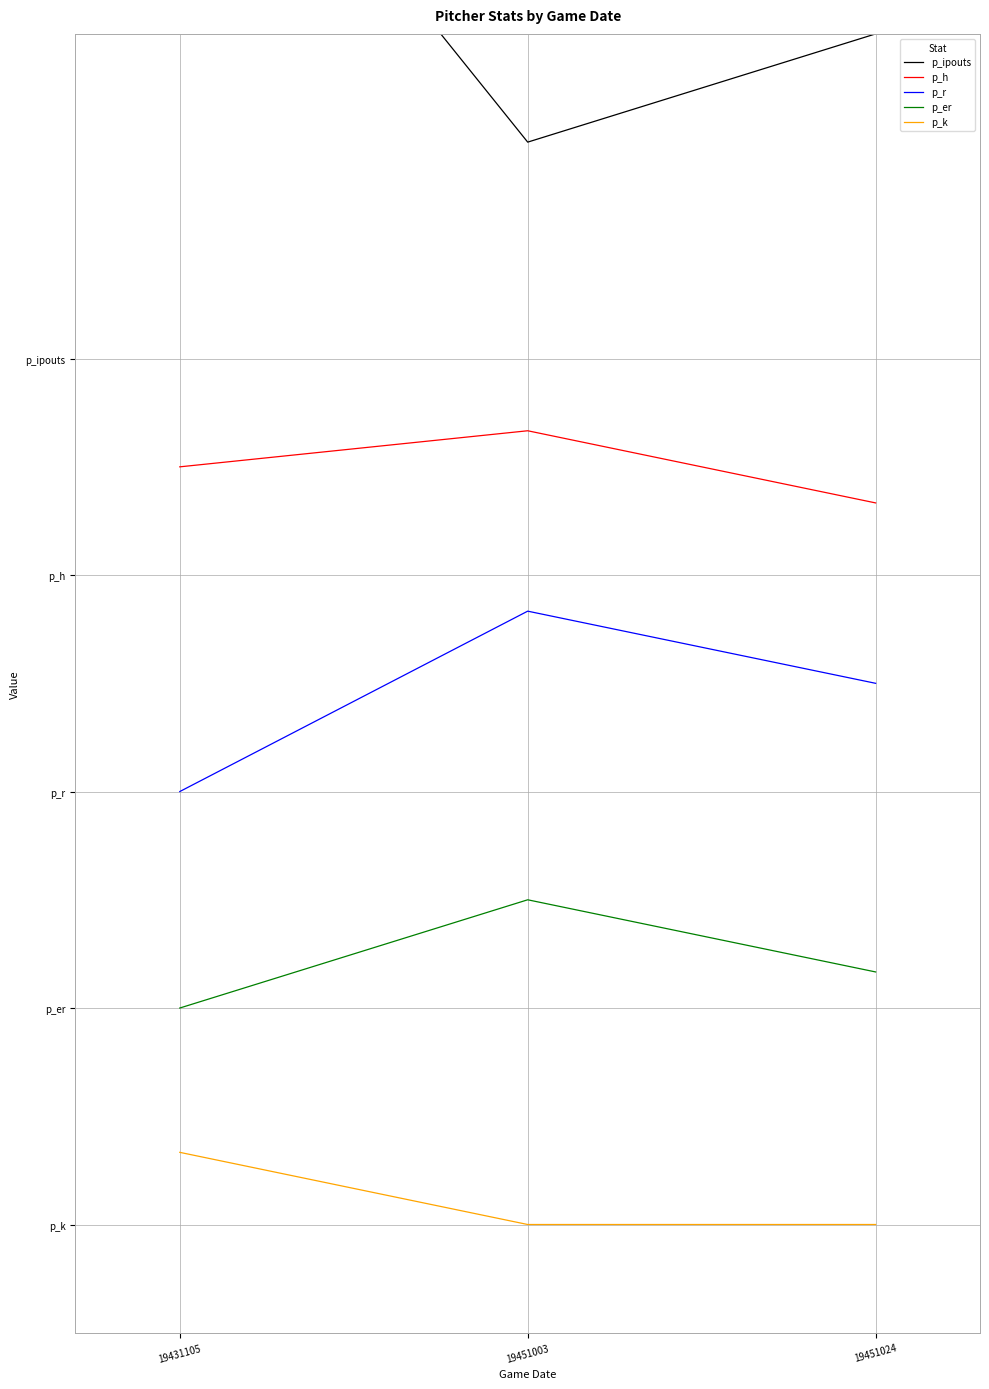

What is the sum of all p_k values?

2